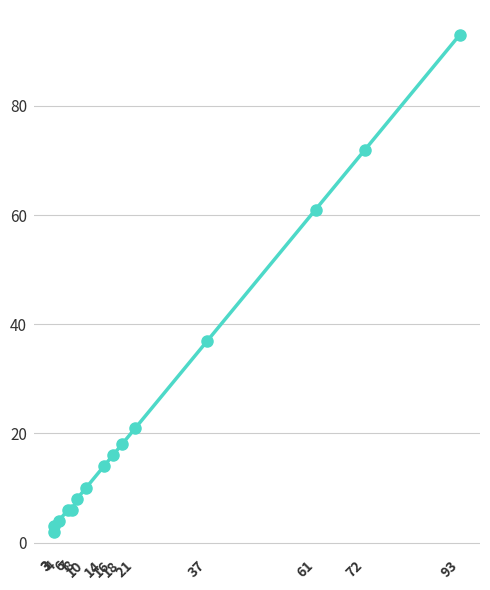

How many lines are shown in the chart?

1